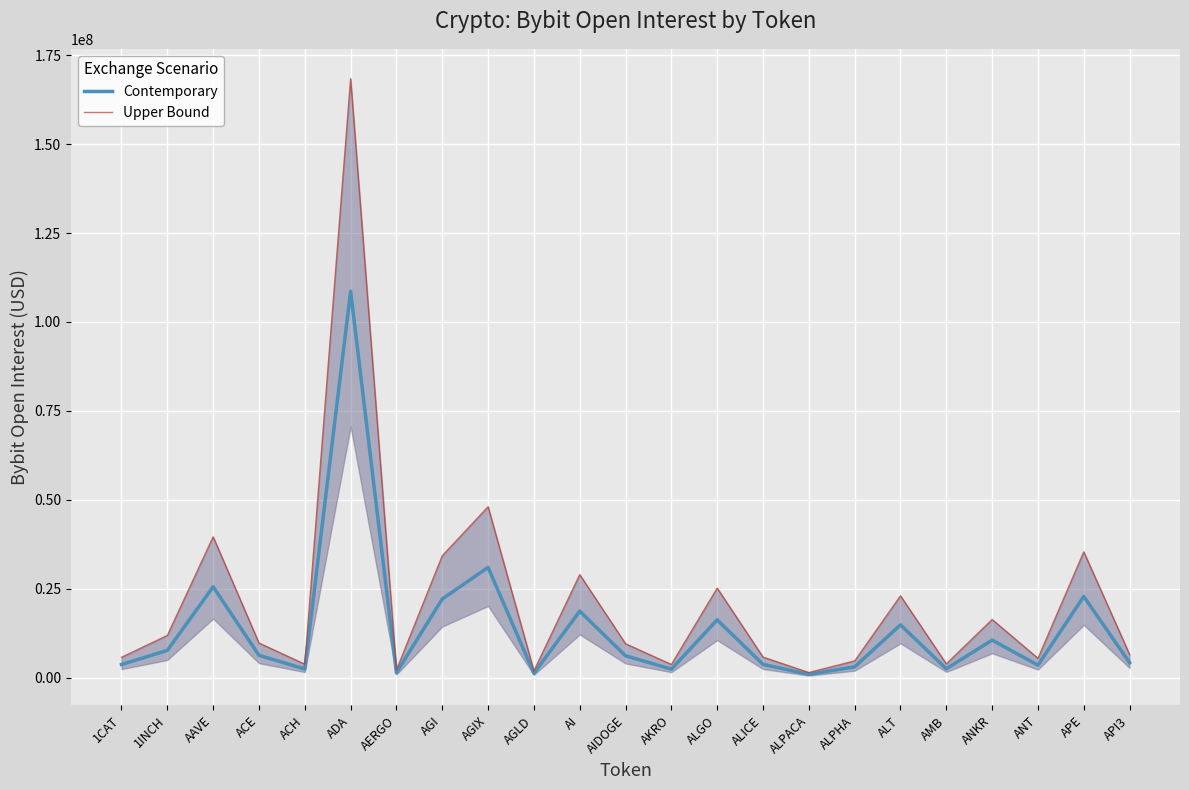

How many data points in Contemporary are above 6150048?

11